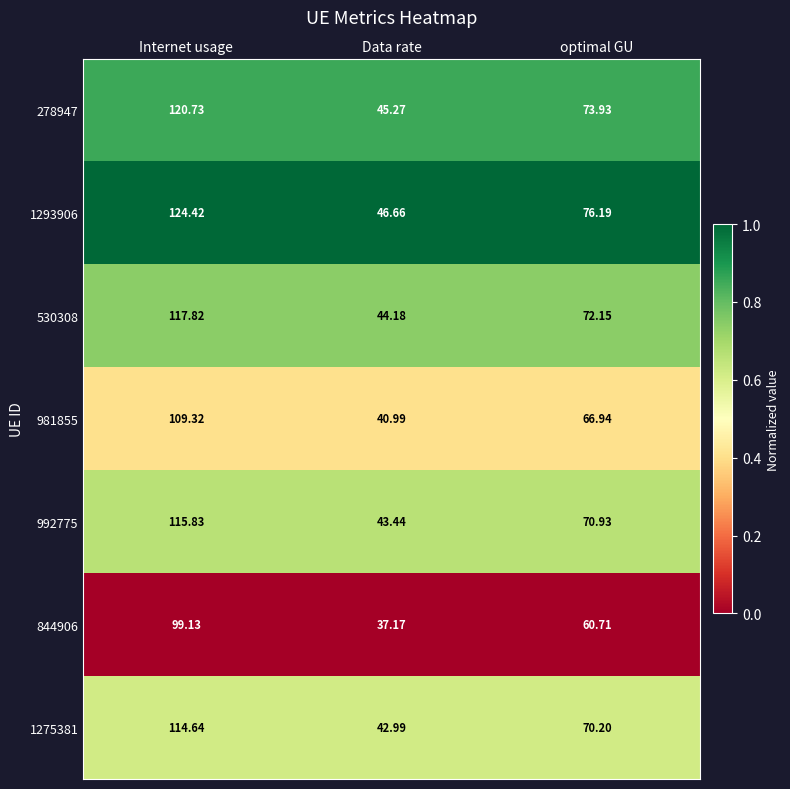

At which label is 278947 closest to 83?

optimal GU